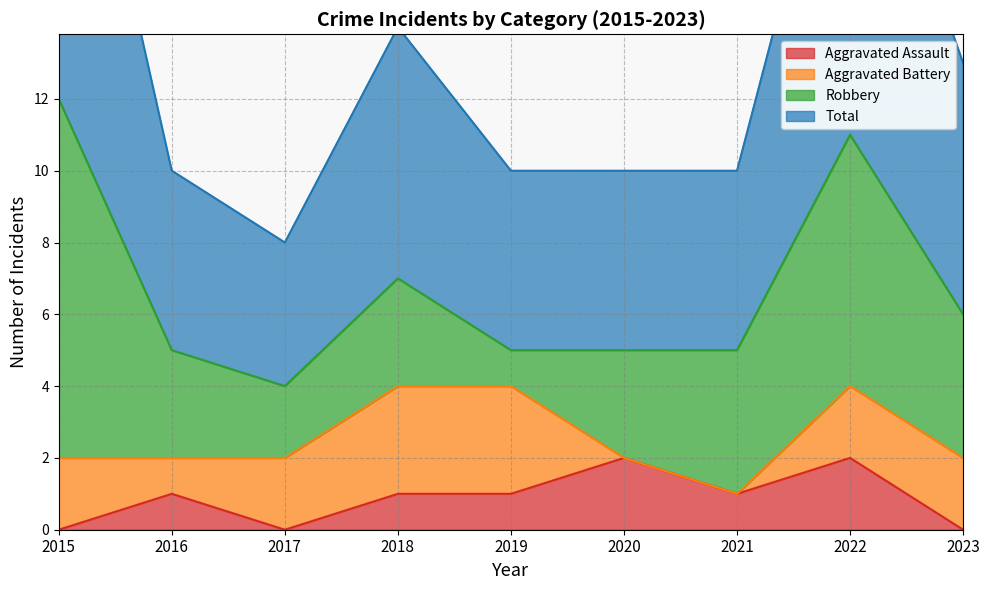

The value of Aggravated Assault at 2016 is 2. True or false?

False